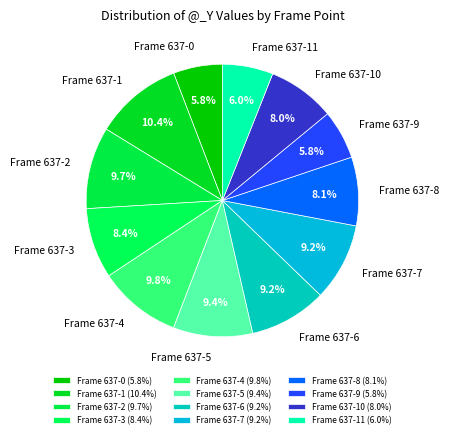

Do Frame 637-9 and Frame 637-1 together represent more than half of the pie?

No